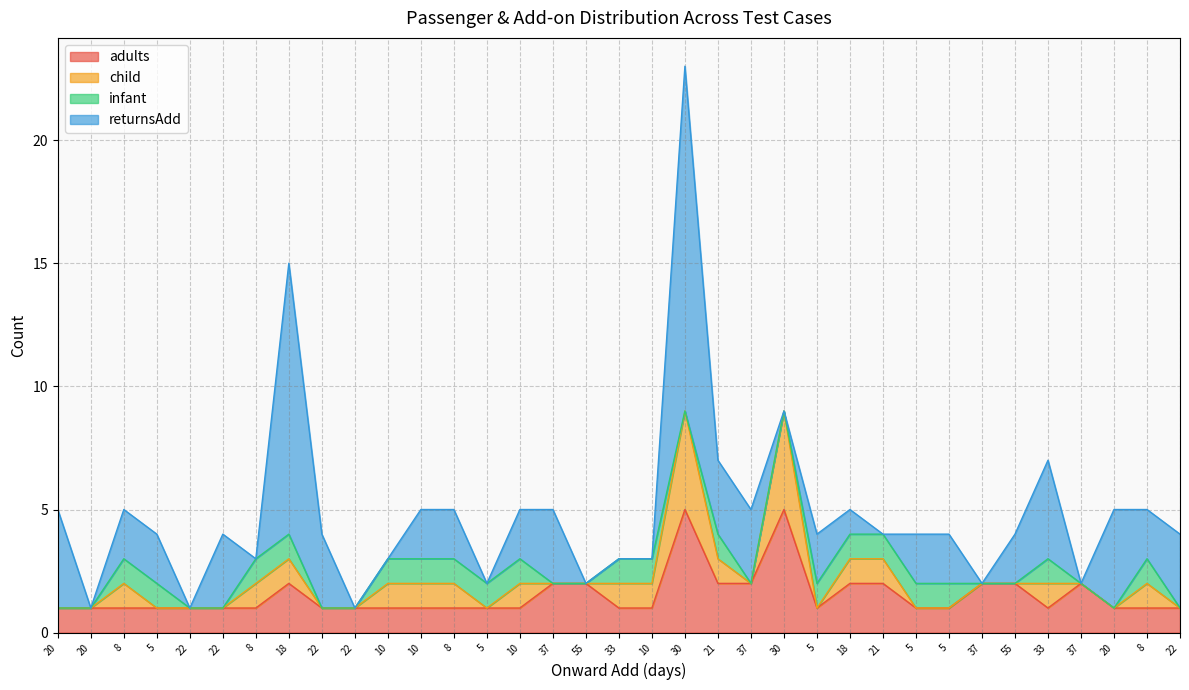

At which label does infant reach its minimum?

20